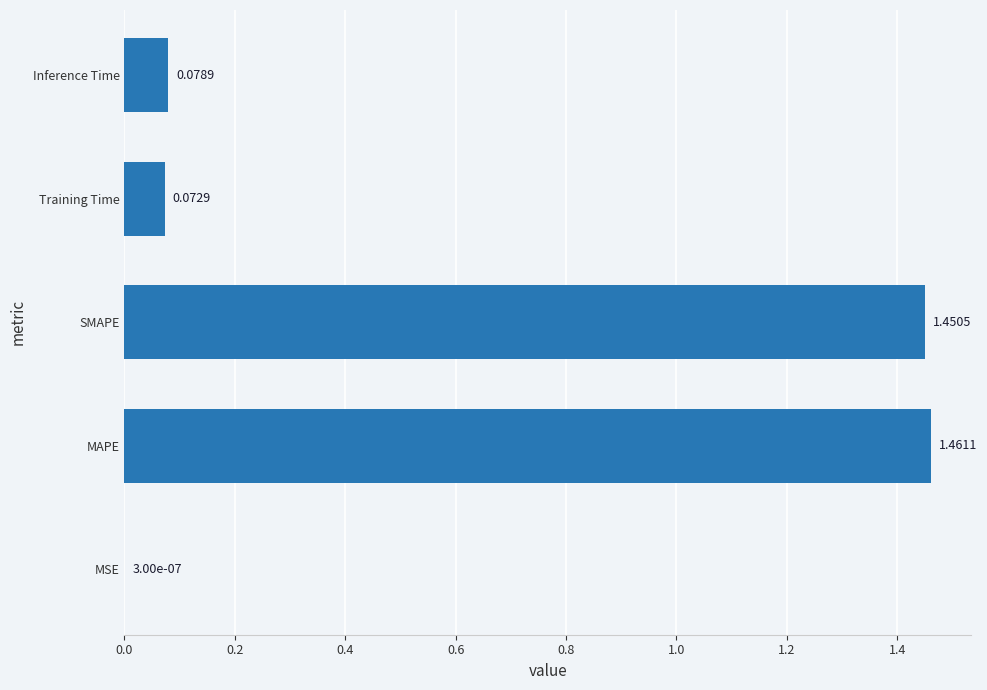

Where is the data nearest to the value 0?

MSE